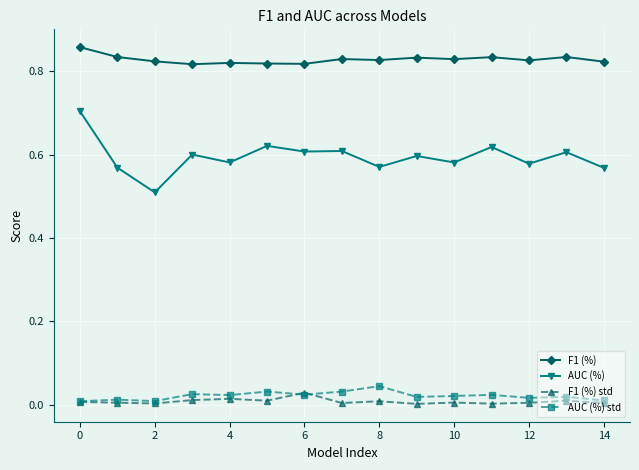

Which series has the largest total across all categories?

F1 (%)